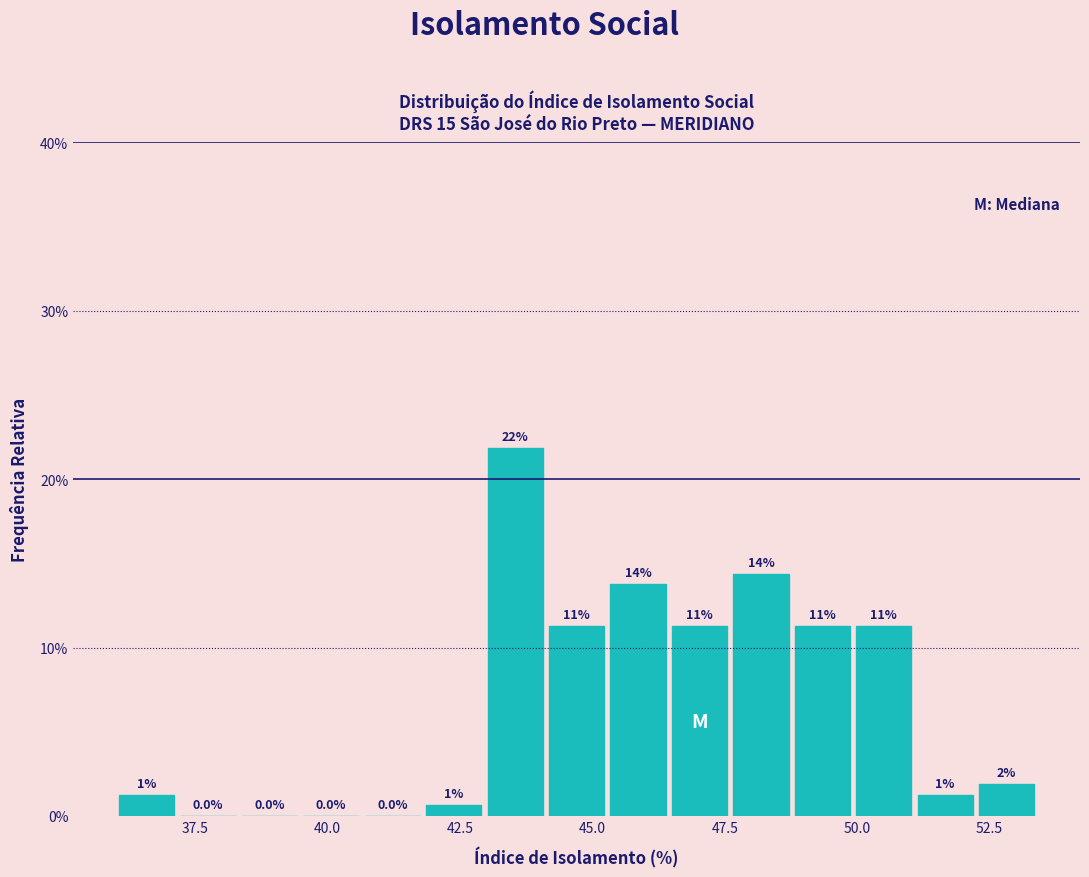

Around what value on the x-axis is the tallest bar? Give the approximate position of its centre, as read against the axis.

43.5